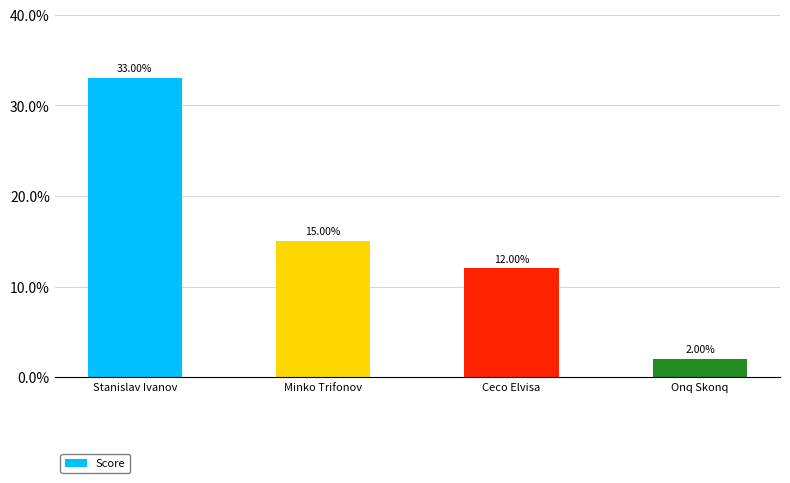

What is the greatest value displayed?

33